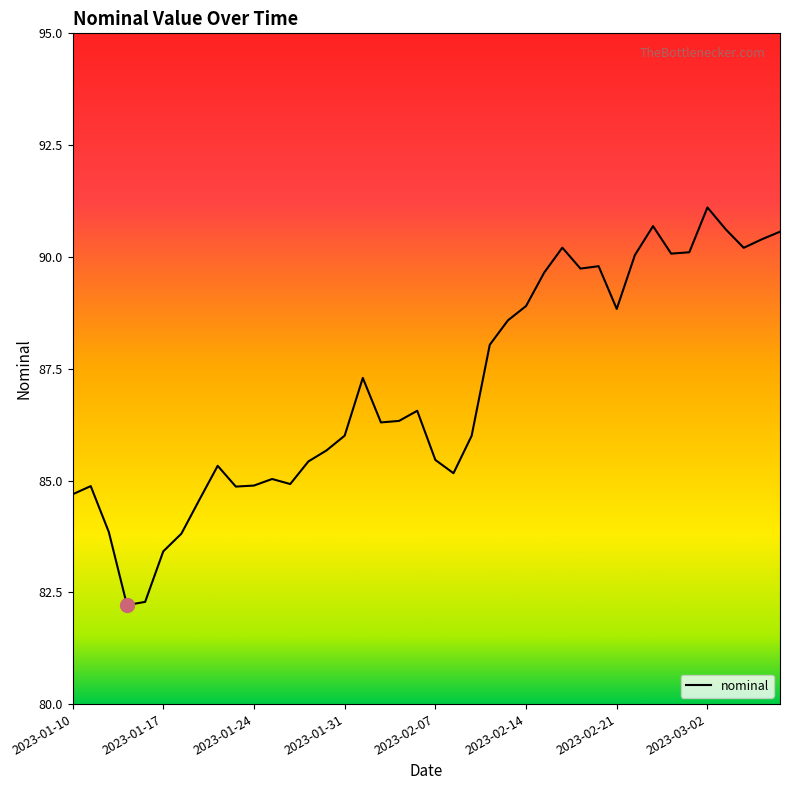

What is the greatest value displayed?

91.1